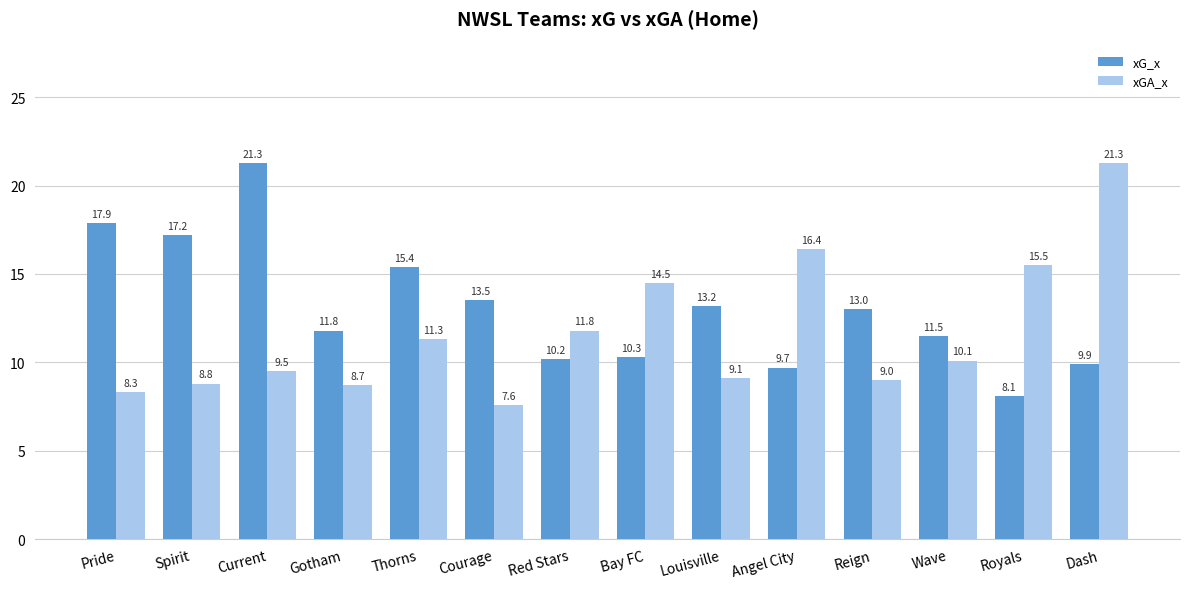

What position from the right is Dash?

1